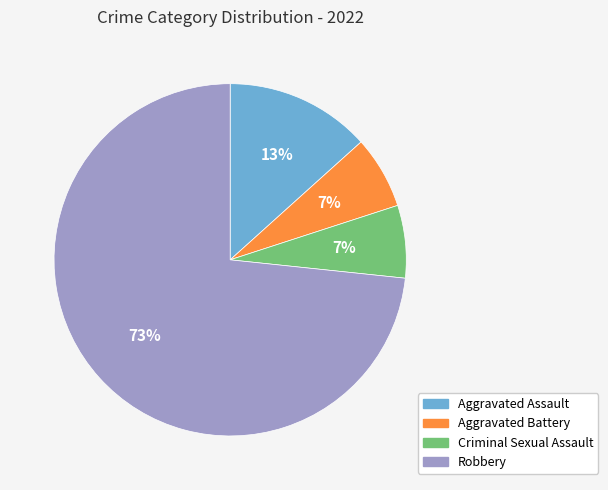

Which slice is the largest?

Robbery